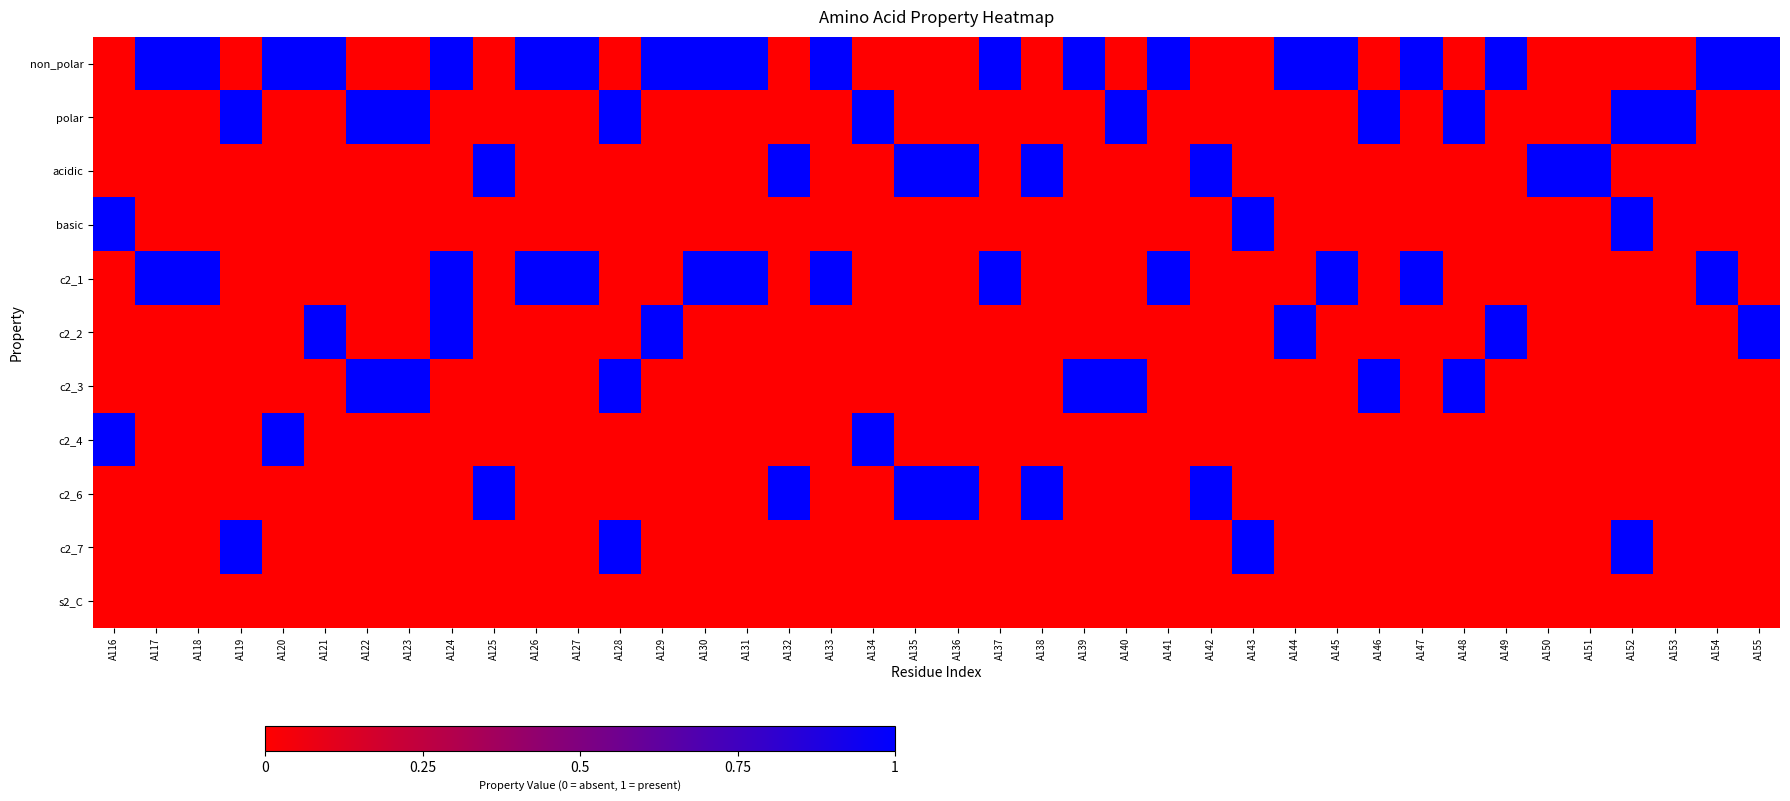

Which label corresponds to the smallest value in the chart?

A116